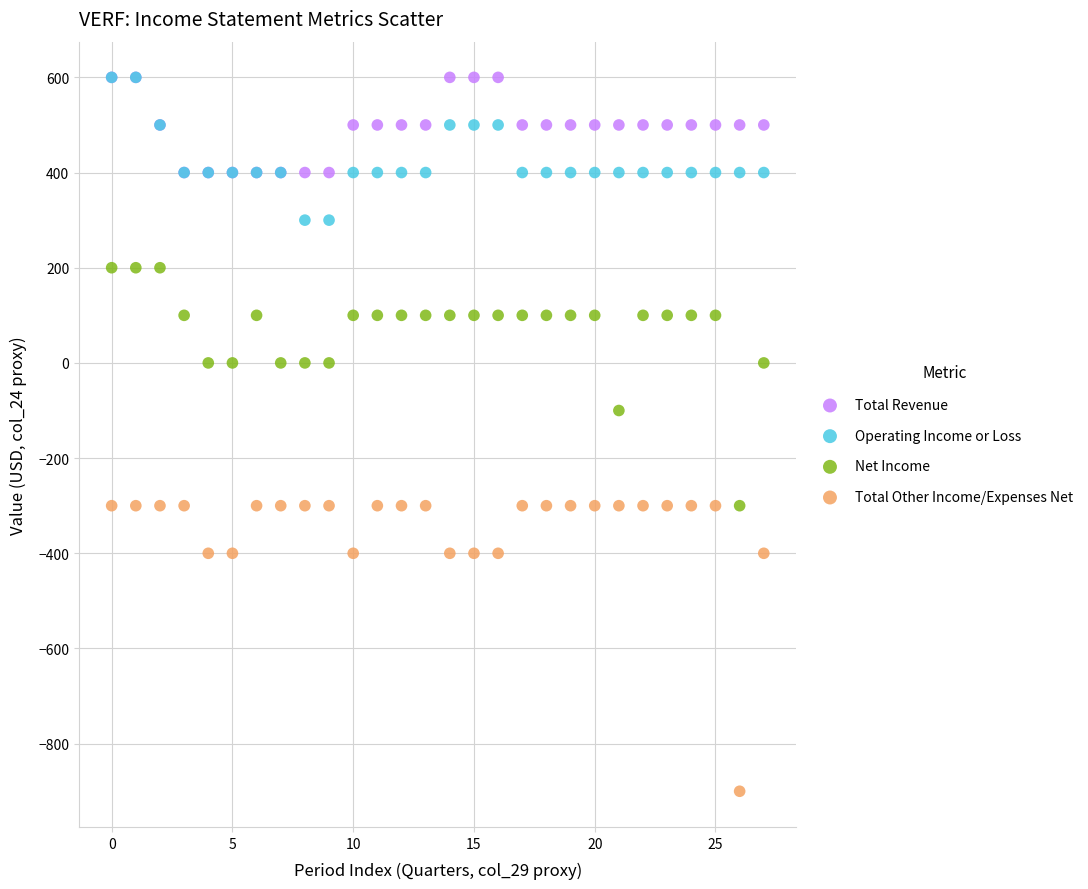

Across all series, what Y value is closest to -150?

-100